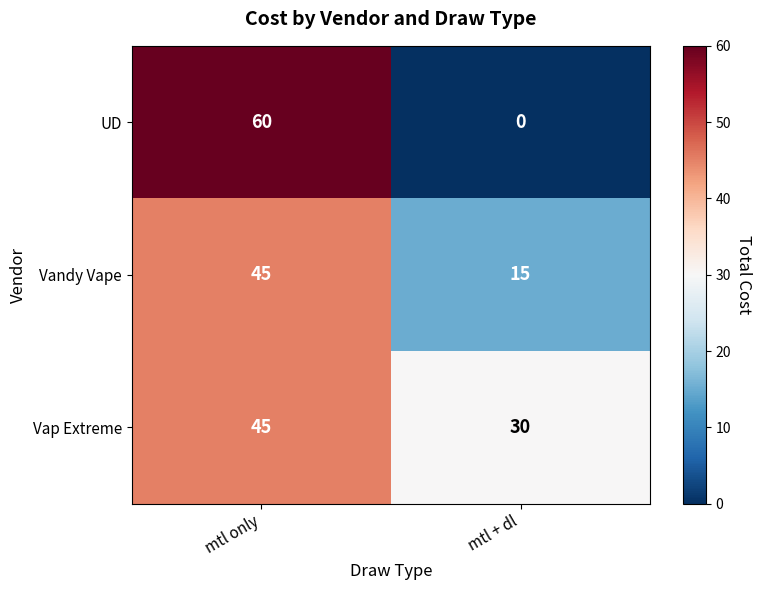

Which label corresponds to the smallest value in the chart?

mtl + dl